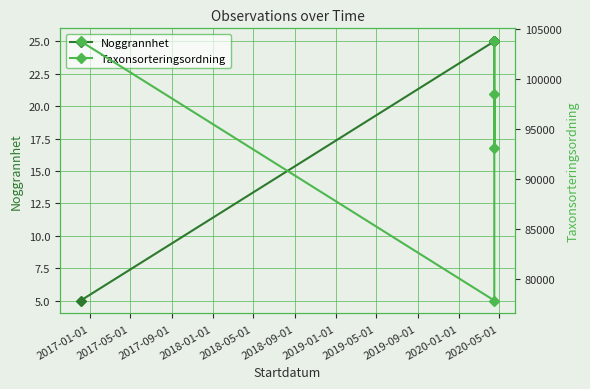

Which series has the largest range (max minus min)?

Taxonsorteringsordning